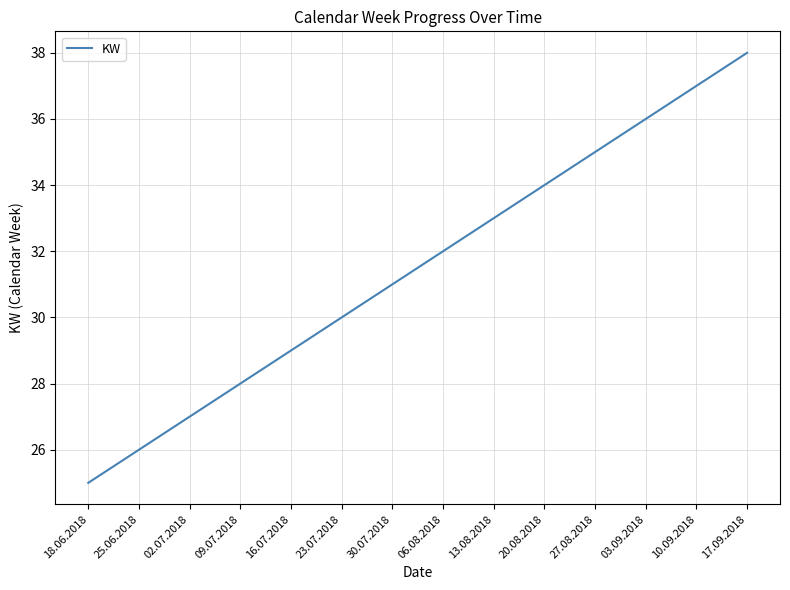

True or false: the data shows 35 at 27.08.2018.

True